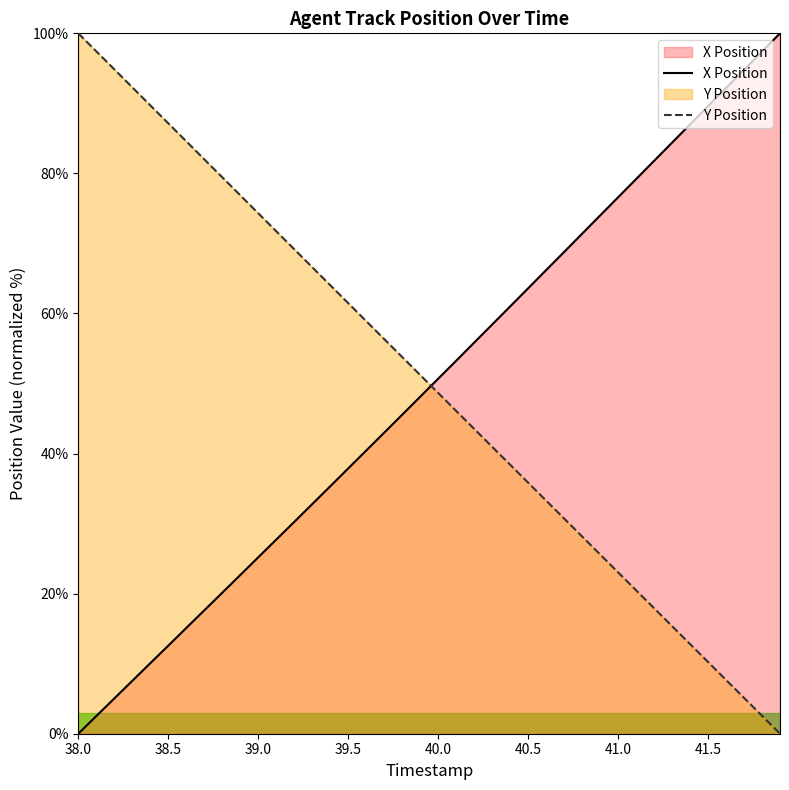

What is the value of the Y Position point at the 27th from the left?

33.3